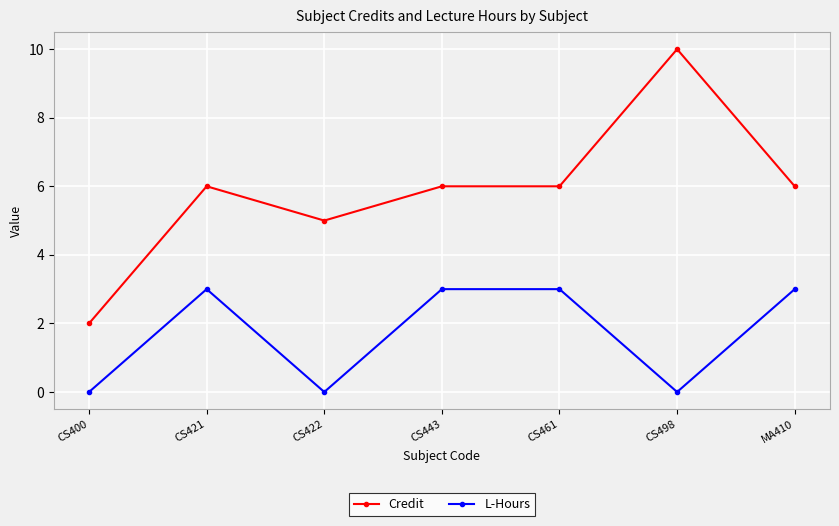

What is the label of the 6th point from the left?

CS498